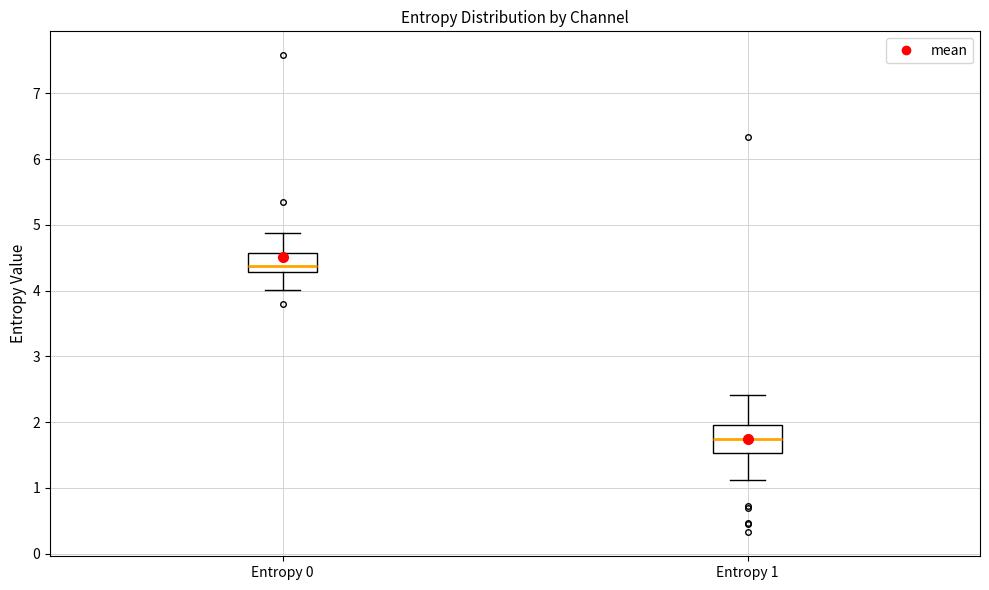

Reading left to right, read every box against the y-axis: the position of its median line, the range the box covers, and the ends of its whiskers. The values are not printed on the chart, so give them approximately, as read against the axis.

Entropy 0: median 4.4, box 4.3 to 4.6, whiskers 4.0 to 4.9
Entropy 1: median 1.7, box 1.5 to 2.0, whiskers 1.1 to 2.4